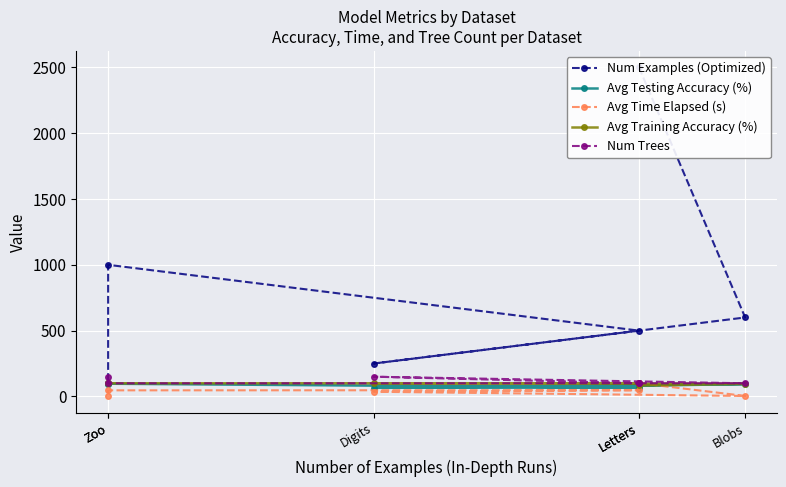

How many distinct data groups are displayed?

5